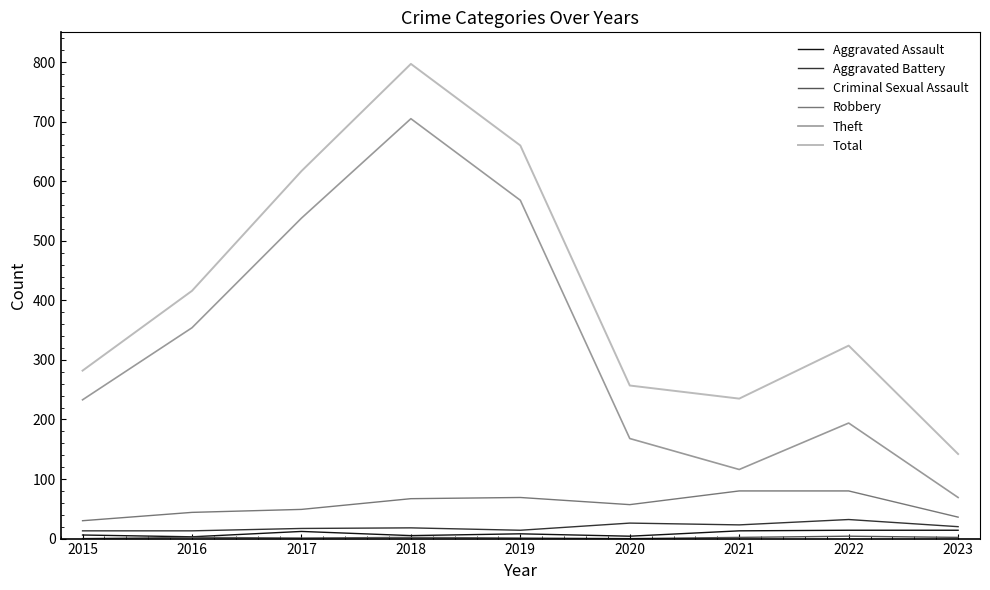

Is it true that Total equals 235 at 2021?

True